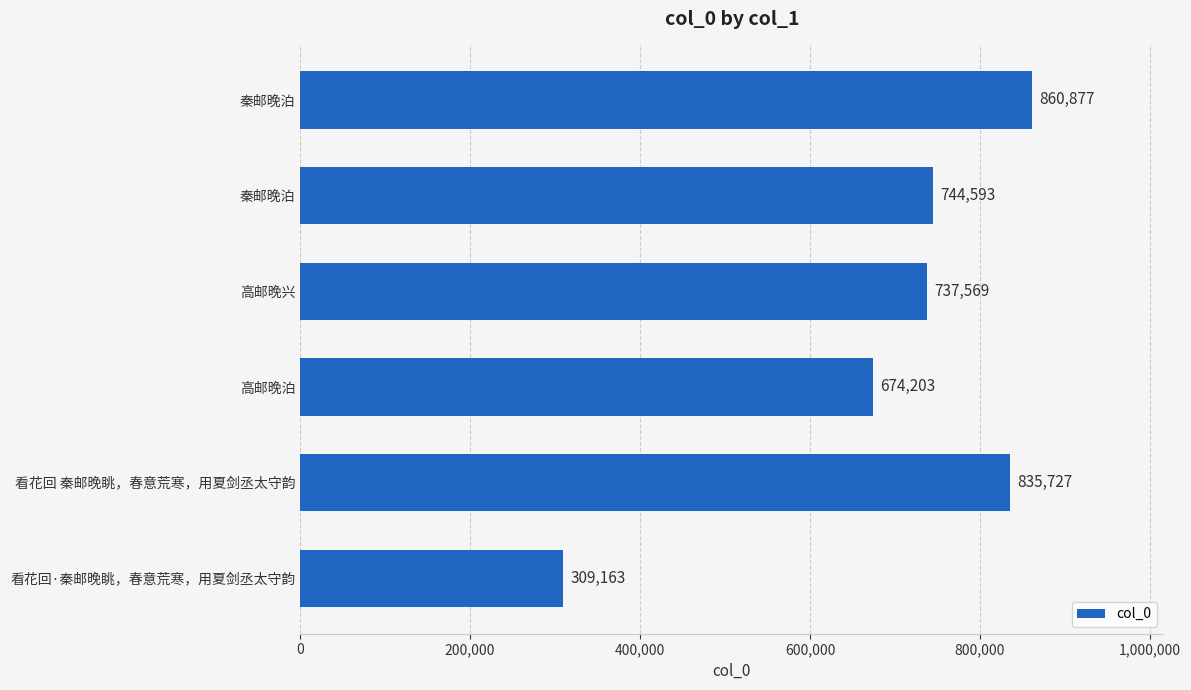

Are the bars grouped side by side (vs. stacked)?

No